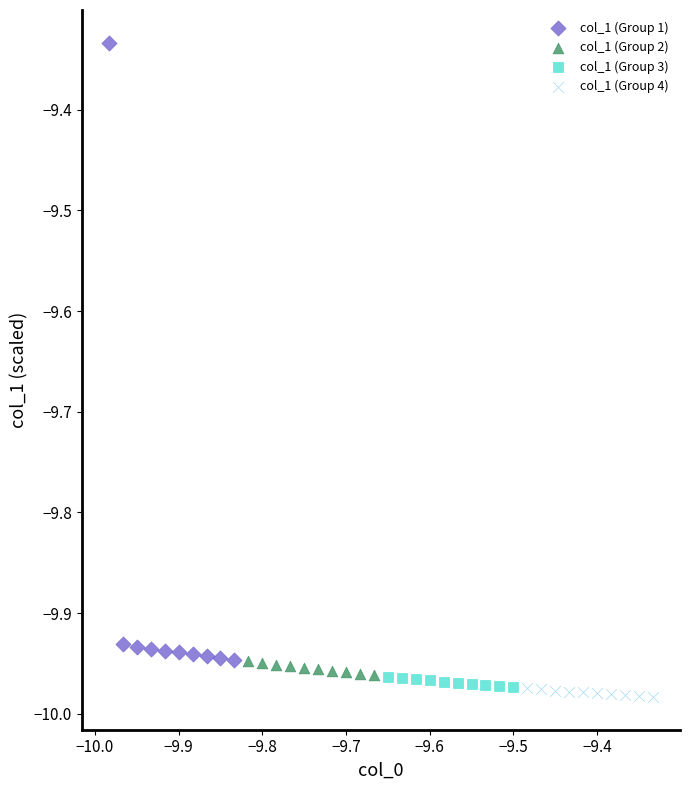

Which series reaches the minimum Y coordinate?

col_1 (Group 4)